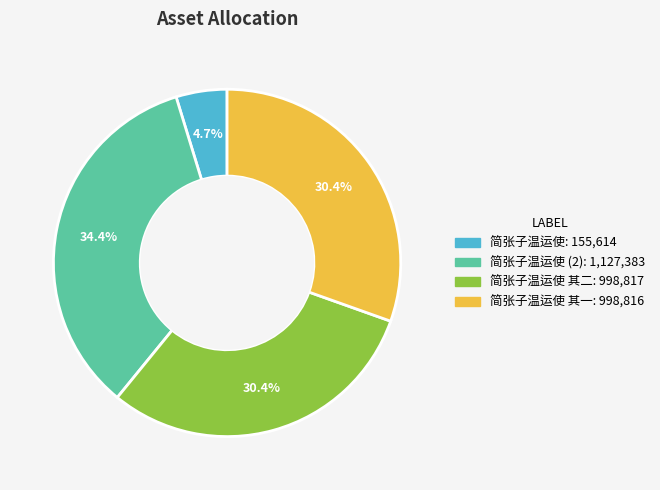

Is there a majority slice in this chart?

No